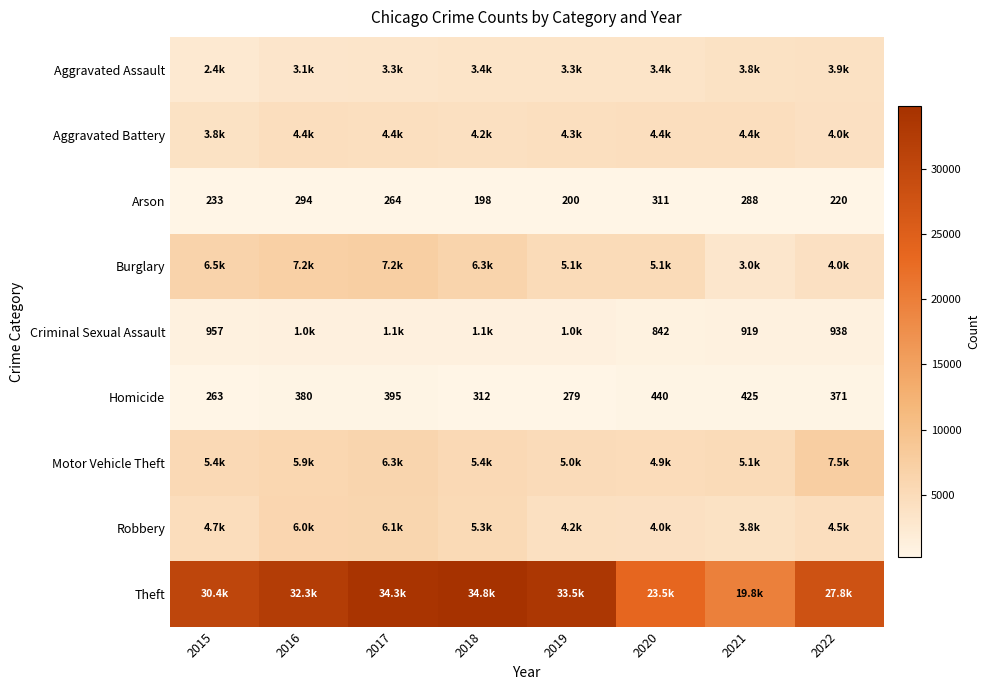

True or false: Criminal Sexual Assault has a value of 1307 at 2020.

False